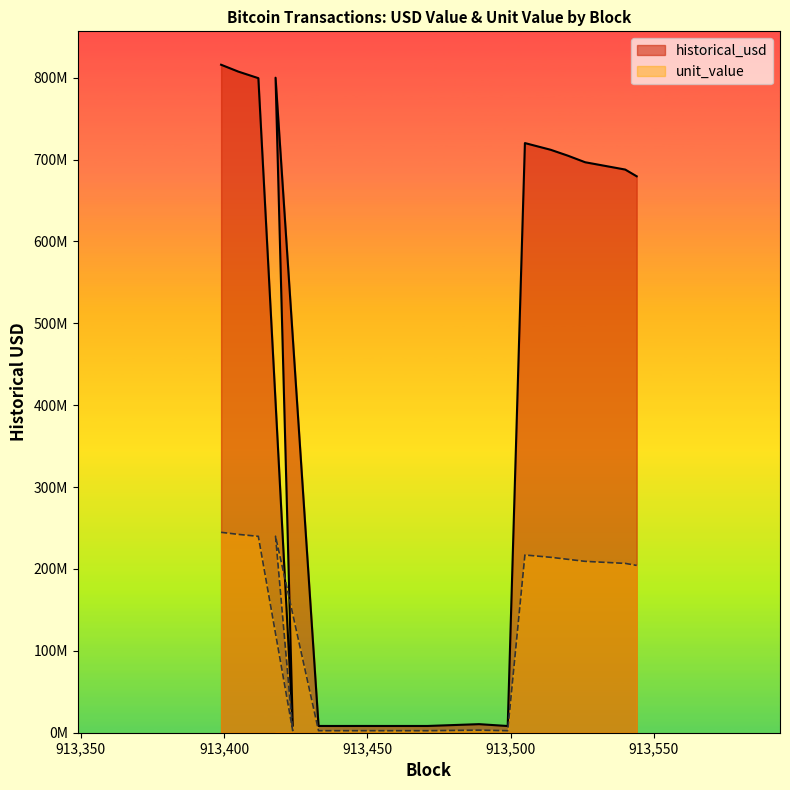

True or false: historical_usd has more than 0 points higher than both neighbors.

True